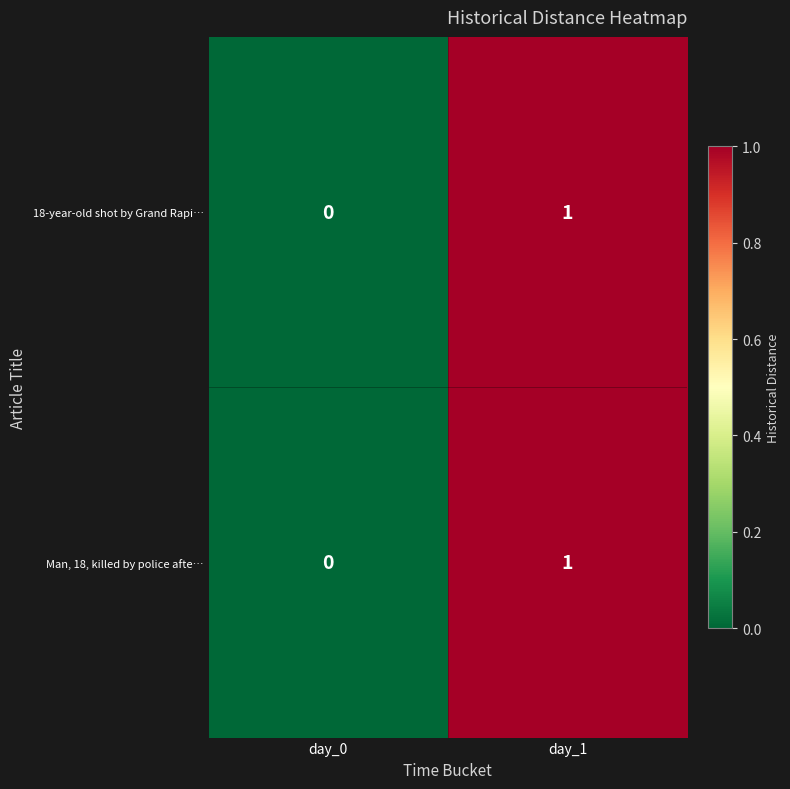

Where is Man, 18, killed by police afte… nearest to the value 0?

day_0